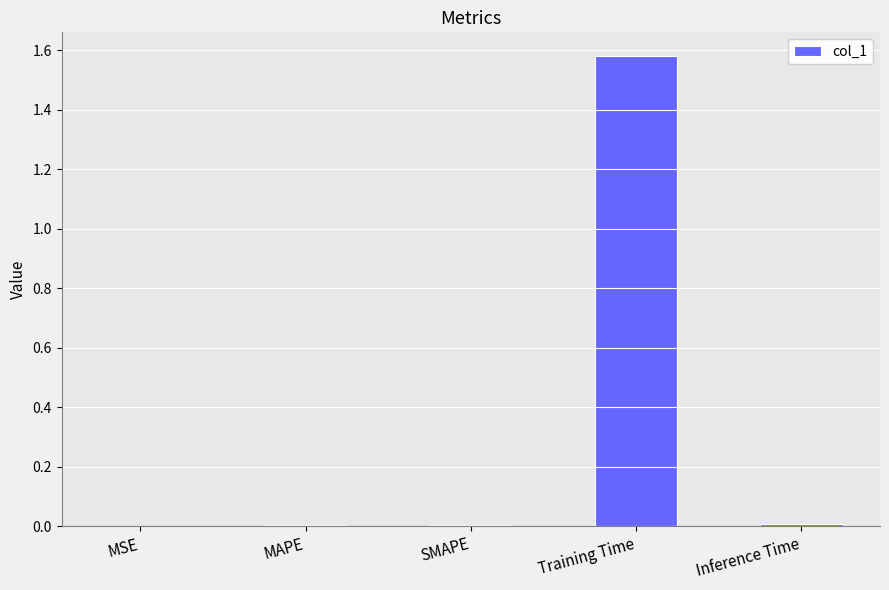

Which label corresponds to the largest value in the chart?

Training Time